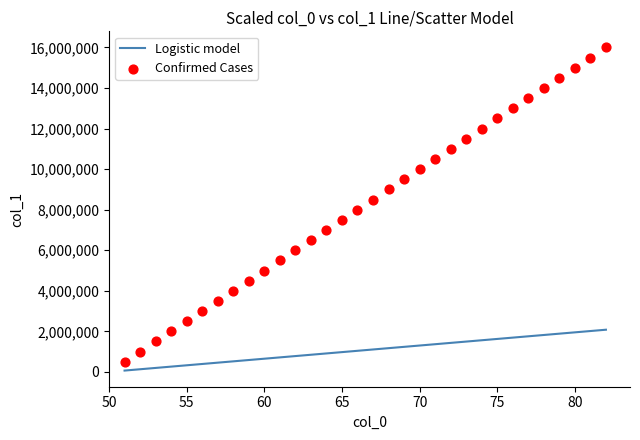

Which series has the largest total across all categories?

Confirmed Cases